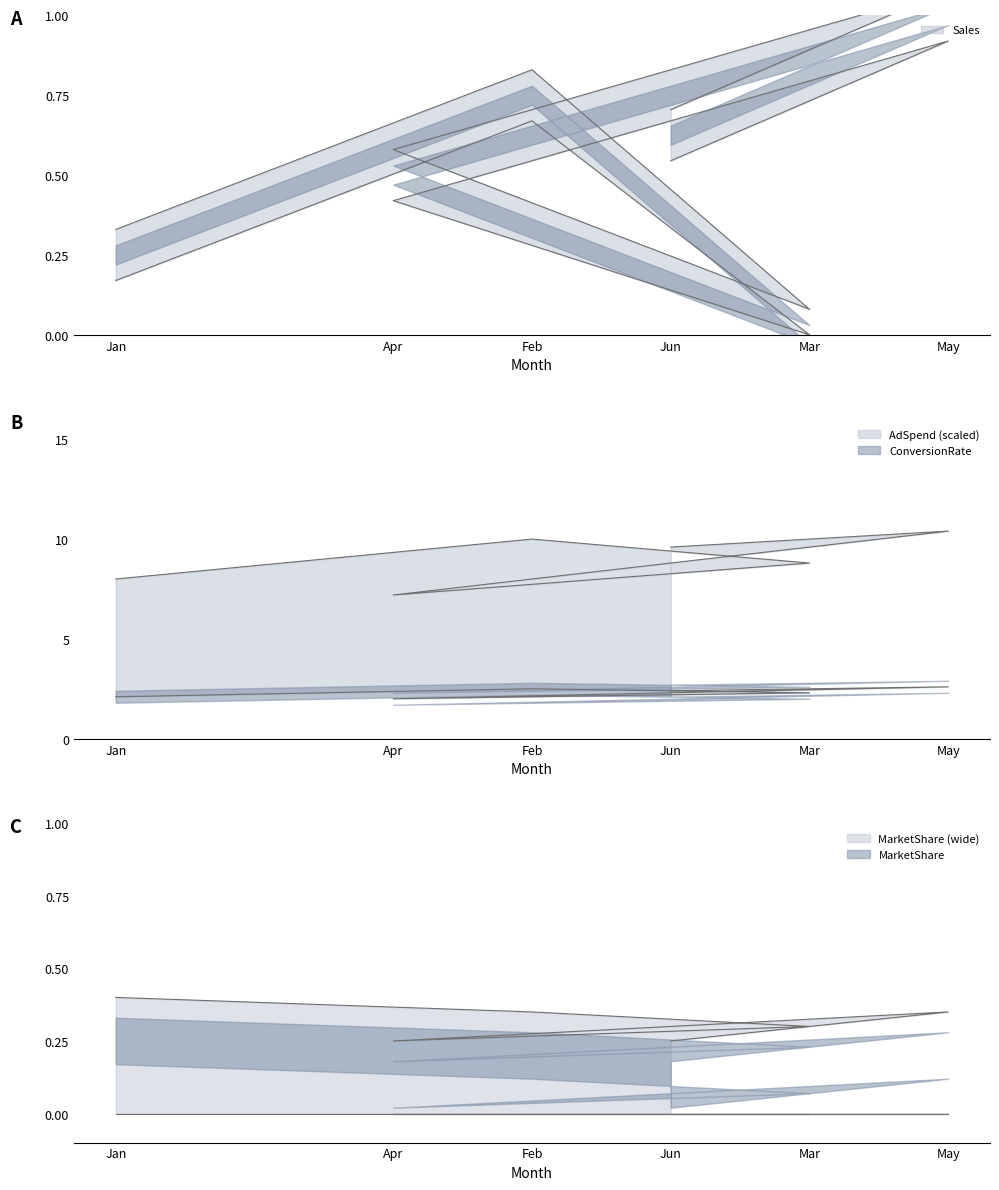

Reading left to right, transcribe all the data shown in this chart.

Sales: Jan=0.3	Feb=0.8	Mar=0.1	Apr=0.6	May=1.1	Jun=0.7
ConversionRate: Jan=2.1	Feb=2.5	Mar=2.3	Apr=2.0	May=2.6	Jun=2.4
AdSpend: Jan=8.0	Feb=10.0	Mar=8.8	Apr=7.2	May=10.4	Jun=9.6
MarketShare: Jan=0.4	Feb=0.3	Mar=0.3	Apr=0.2	May=0.3	Jun=0.2